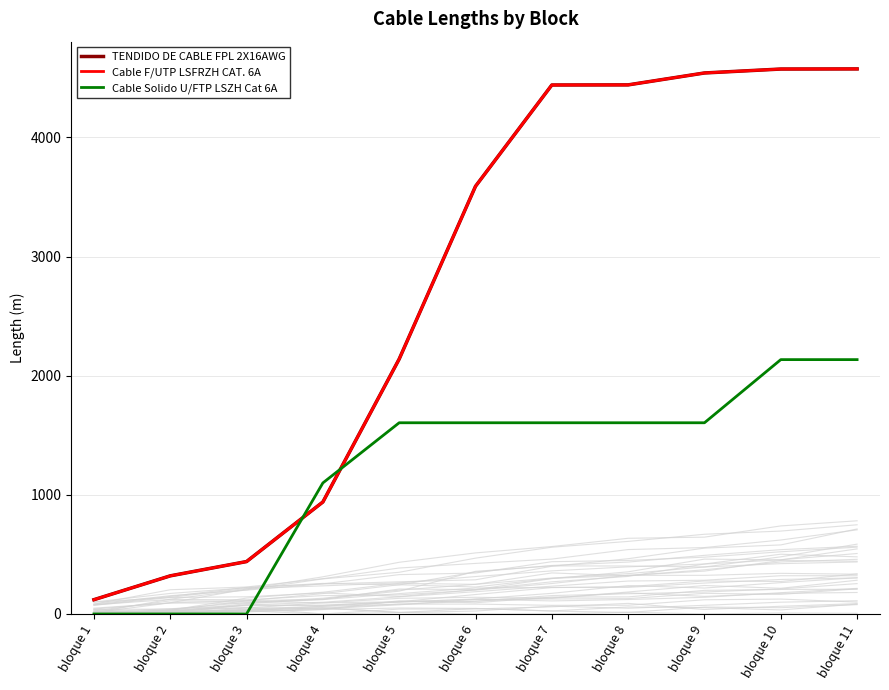

What is the difference between the maximum and minimum values in the TENDIDO DE CABLE FPL 2X16AWG series?

4455